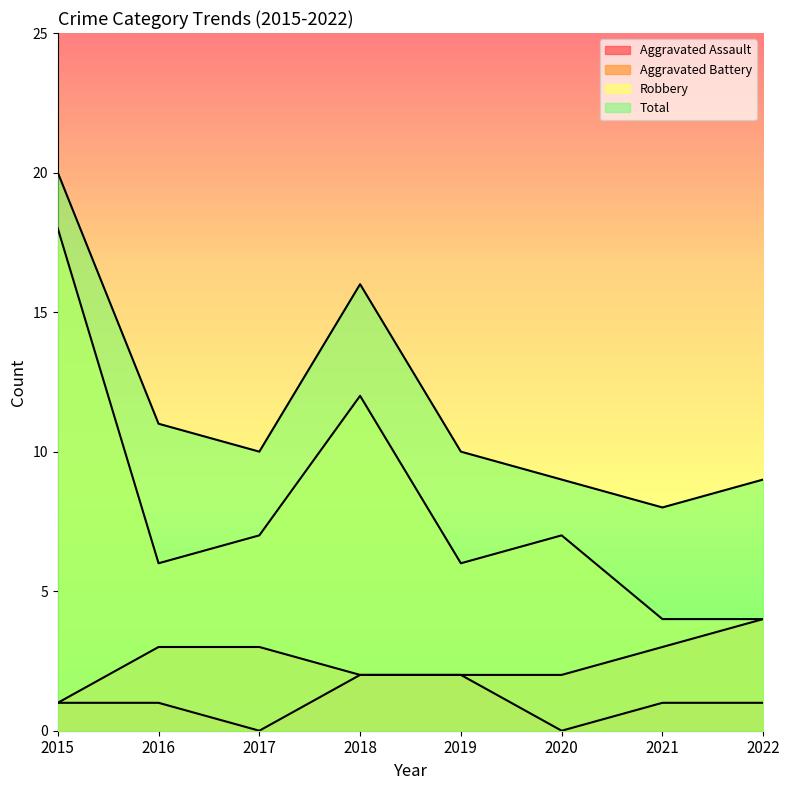

Reading left to right, extract all data points from this chart.

Aggravated Assault: 1	1	0	2	2	0	1	1
Aggravated Battery: 1	3	3	2	2	2	3	4
Robbery: 18	6	7	12	6	7	4	4
Total: 20	11	10	16	10	9	8	9